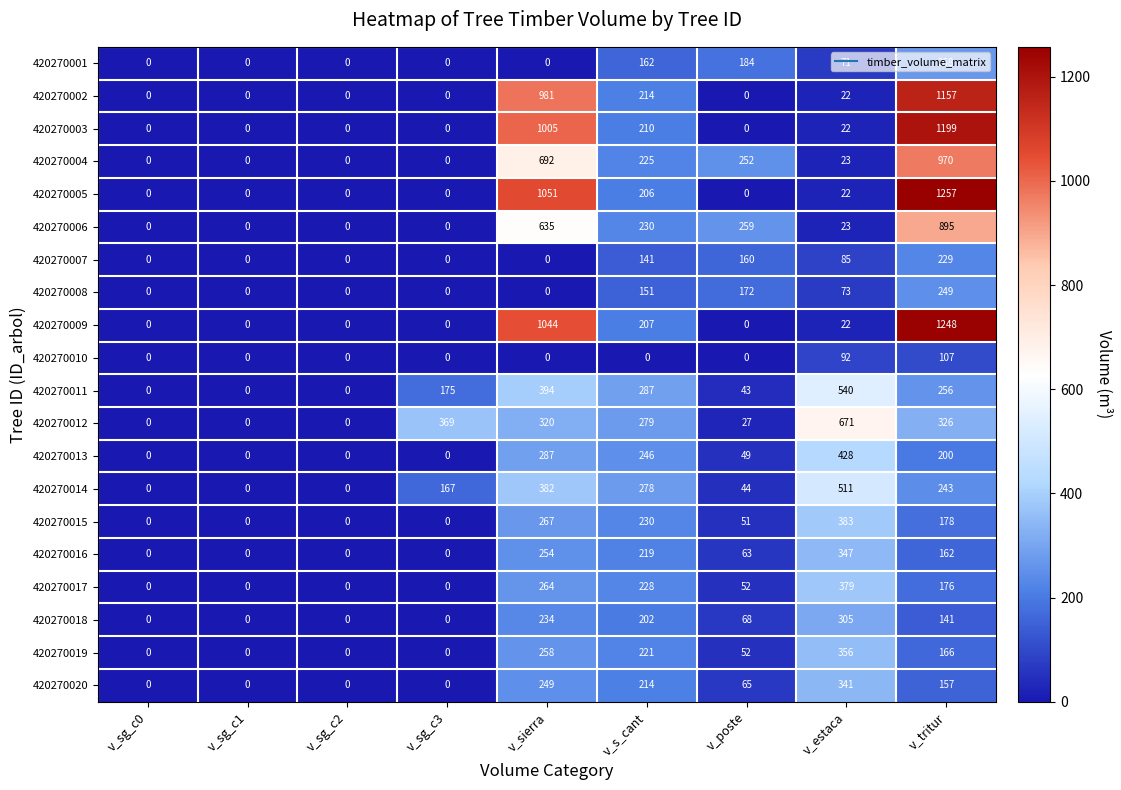

Which series changed the most between v_sg_c0 and v_poste?

420270006